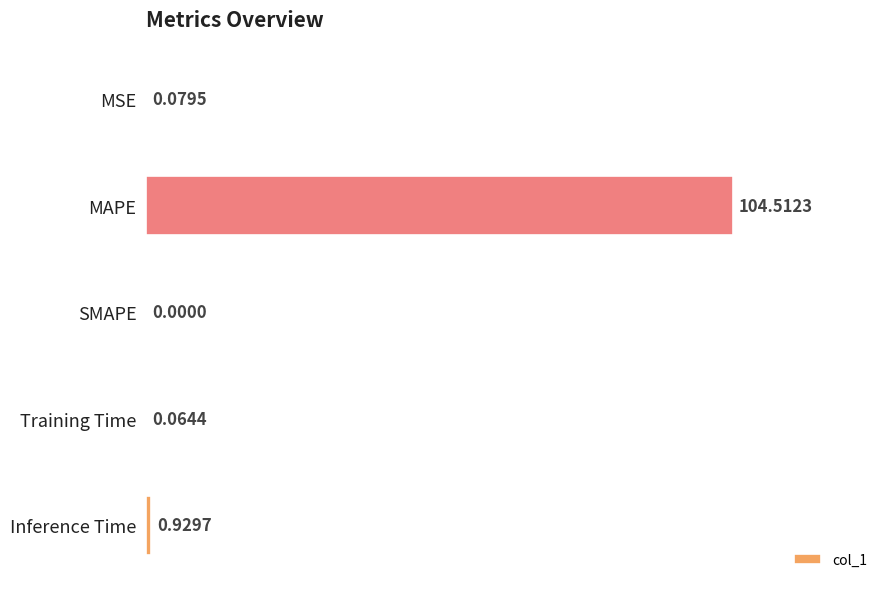

At which label is the value closest to 52?

Inference Time